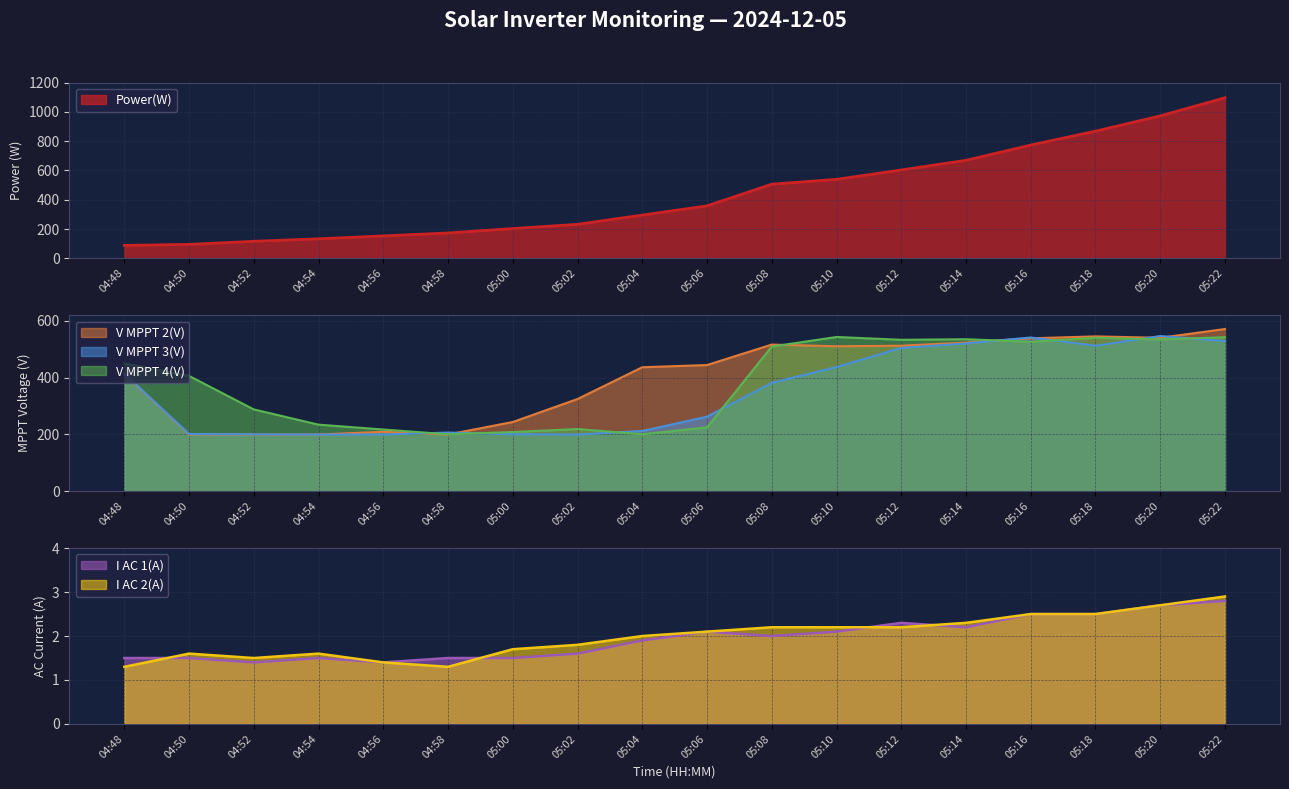

Which has a higher value, 04:54 or 05:06?

05:06